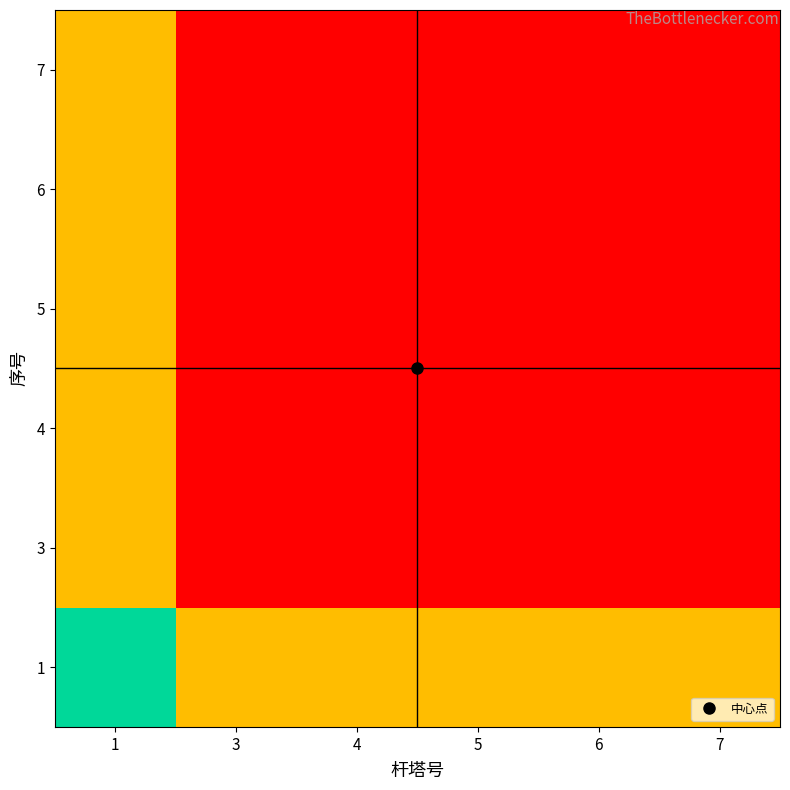

What is the spread (max minus min) of values at 6?

0.5